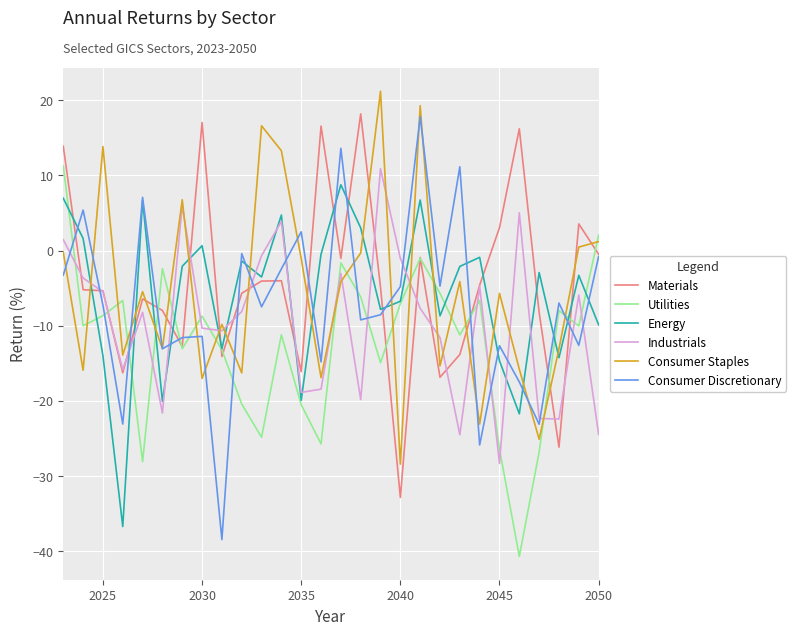

What is the minimum value shown in the chart?

-40.7